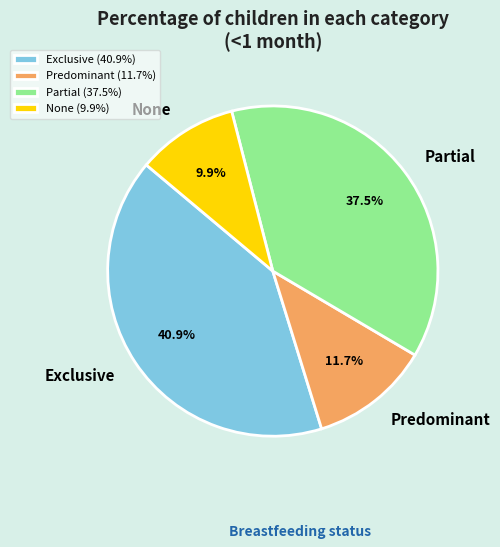

Is there any slice that represents more than half of the pie?

No